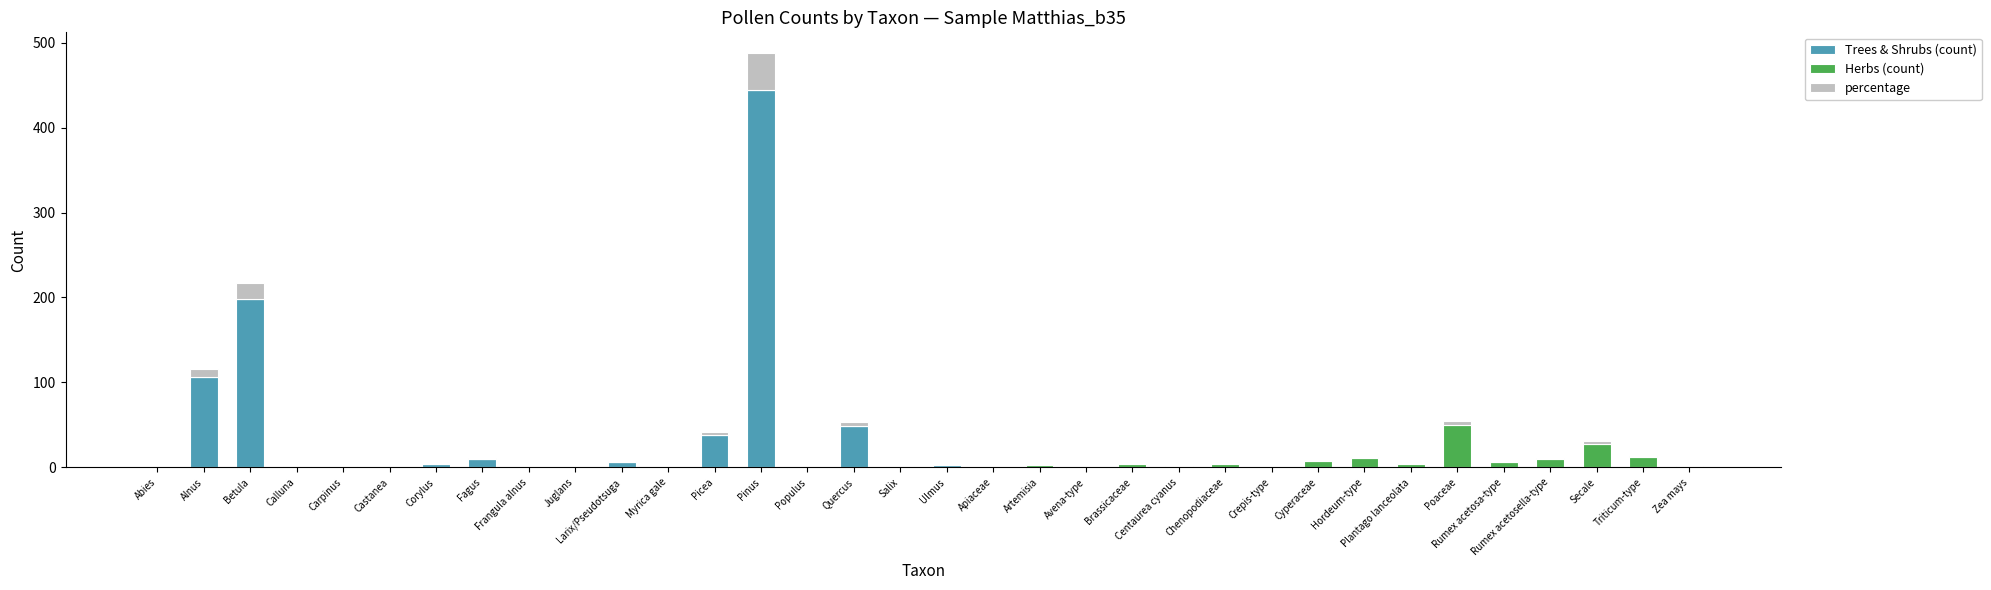

What is the maximum value for Trees & Shrubs (count)?

444.0